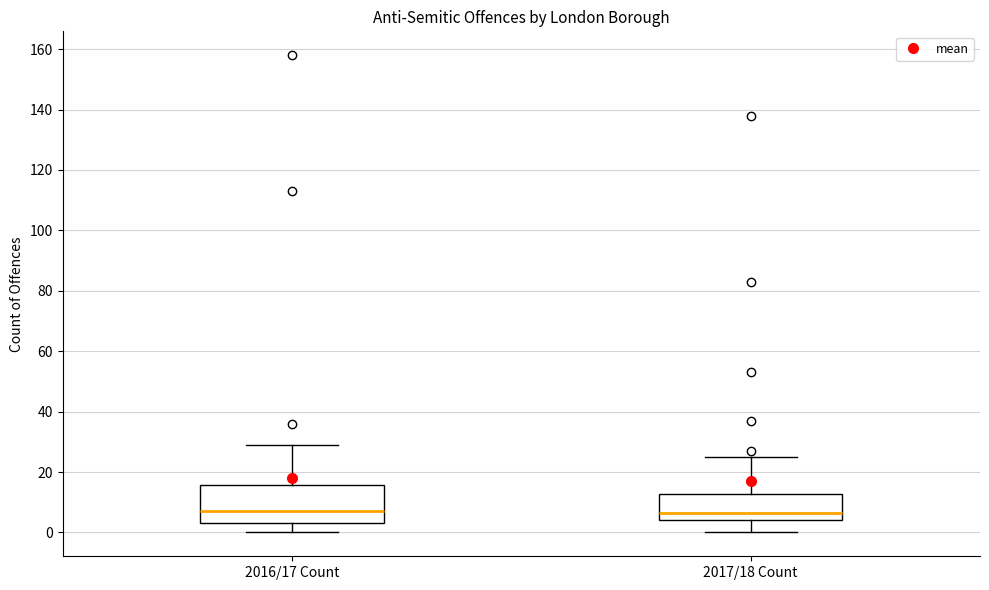

Which box is the tallest, from its lower edge to its upper edge?

2016/17 Count